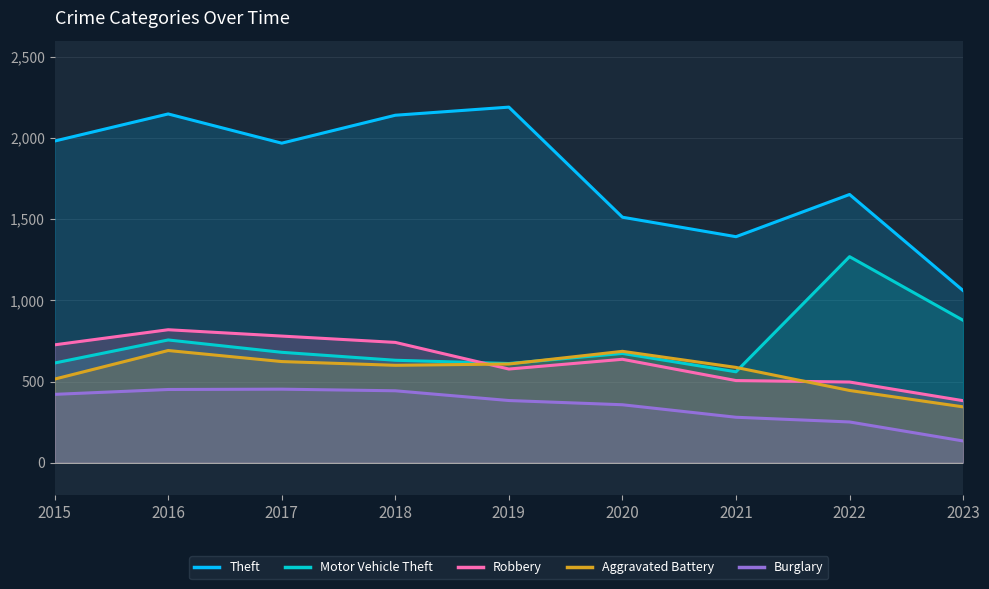

What is the difference between the maximum and second lowest values in the Motor Vehicle Theft series?

658